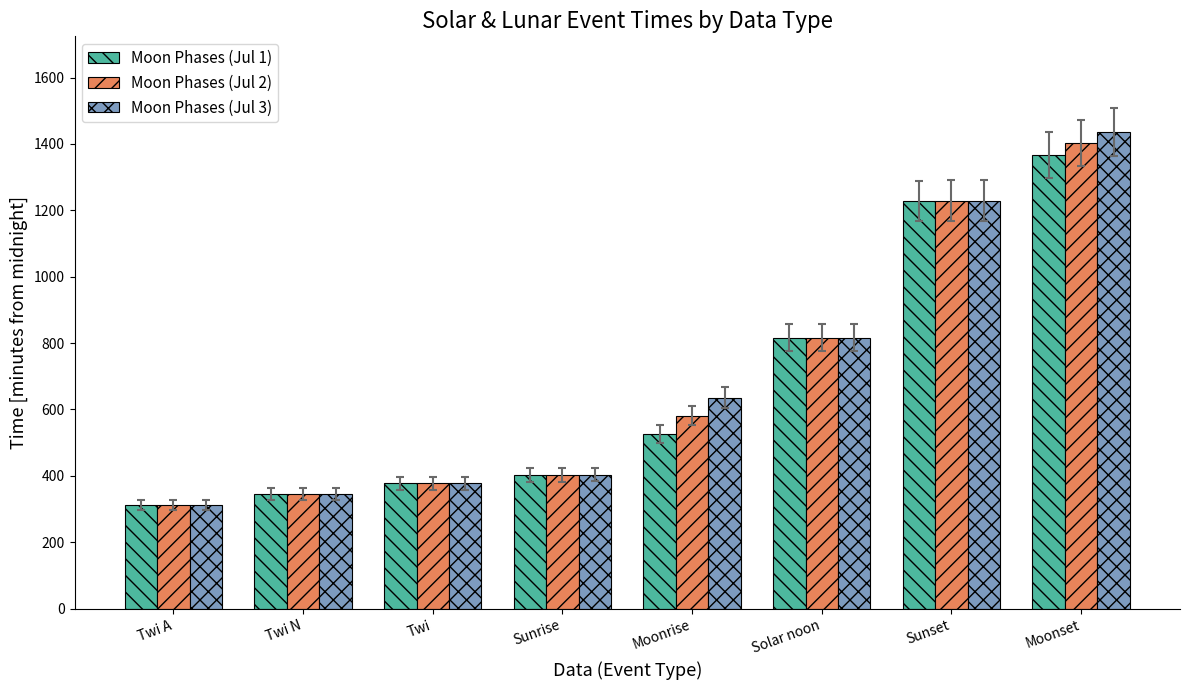

How many bars are there in each group?

3